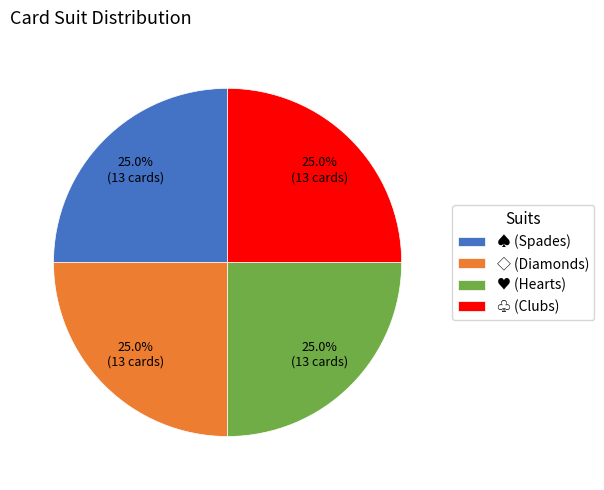

Combined, what portion of the pie is ♥ (Hearts) and ◇ (Diamonds)?

50.0%